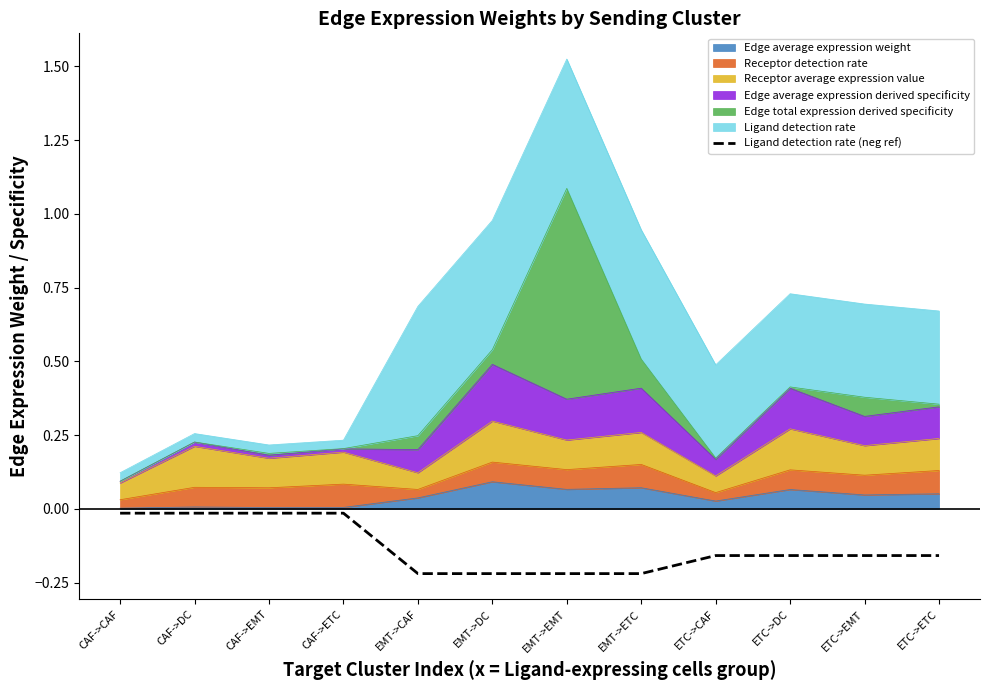

How many categories are shown in the chart?

12